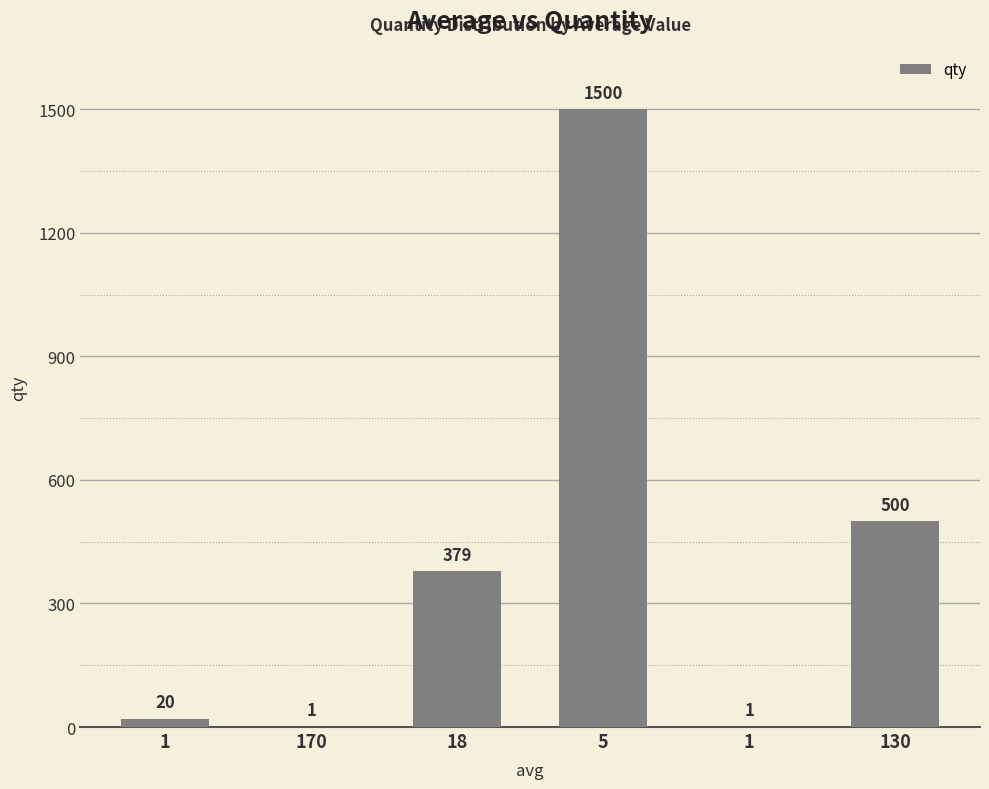

Reading left to right, list all the values displayed in this chart.

20	1	379	1500	1	500